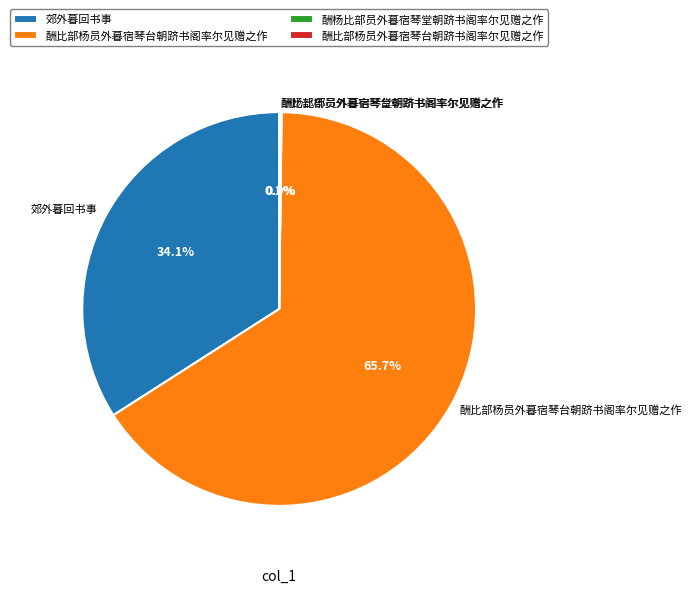

Is there a majority slice in this chart?

Yes